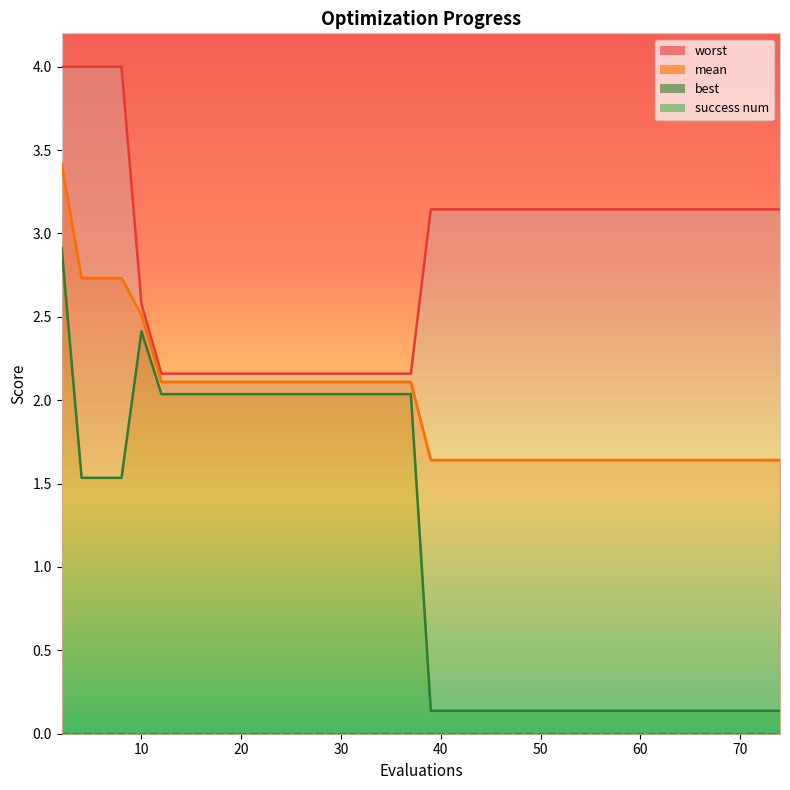

What is the difference between the maximum and minimum values in the mean series?

1.8